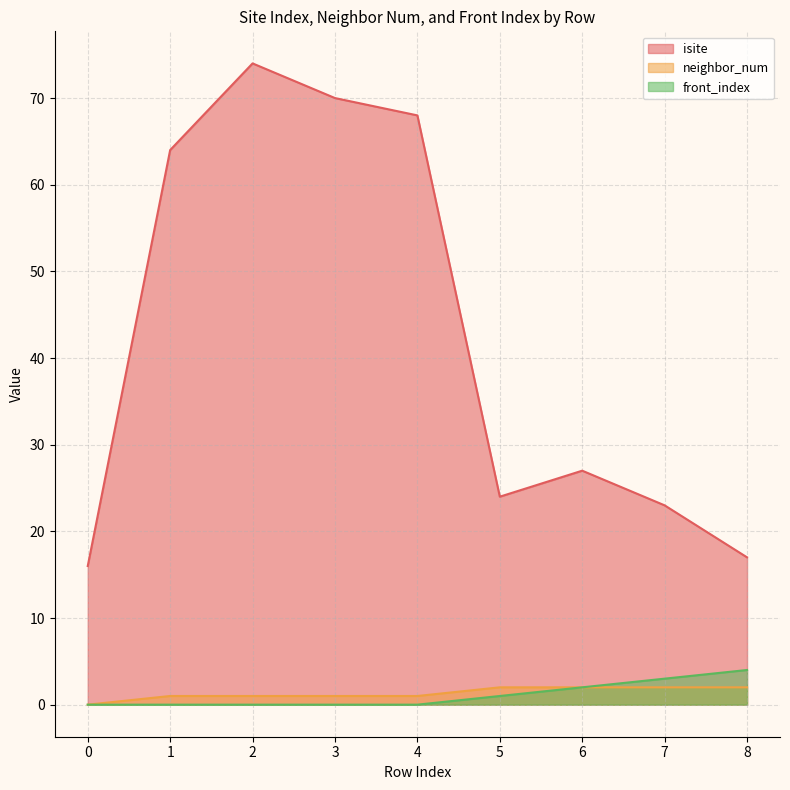

Reading left to right, what are all the values shown in this chart?

isite: 0=16	1=64	2=74	3=70	4=68	5=24	6=27	7=23	8=17
neighbor_num: 0=0	1=1	2=1	3=1	4=1	5=2	6=2	7=2	8=2
front_index: 0=0	1=0	2=0	3=0	4=0	5=1	6=2	7=3	8=4